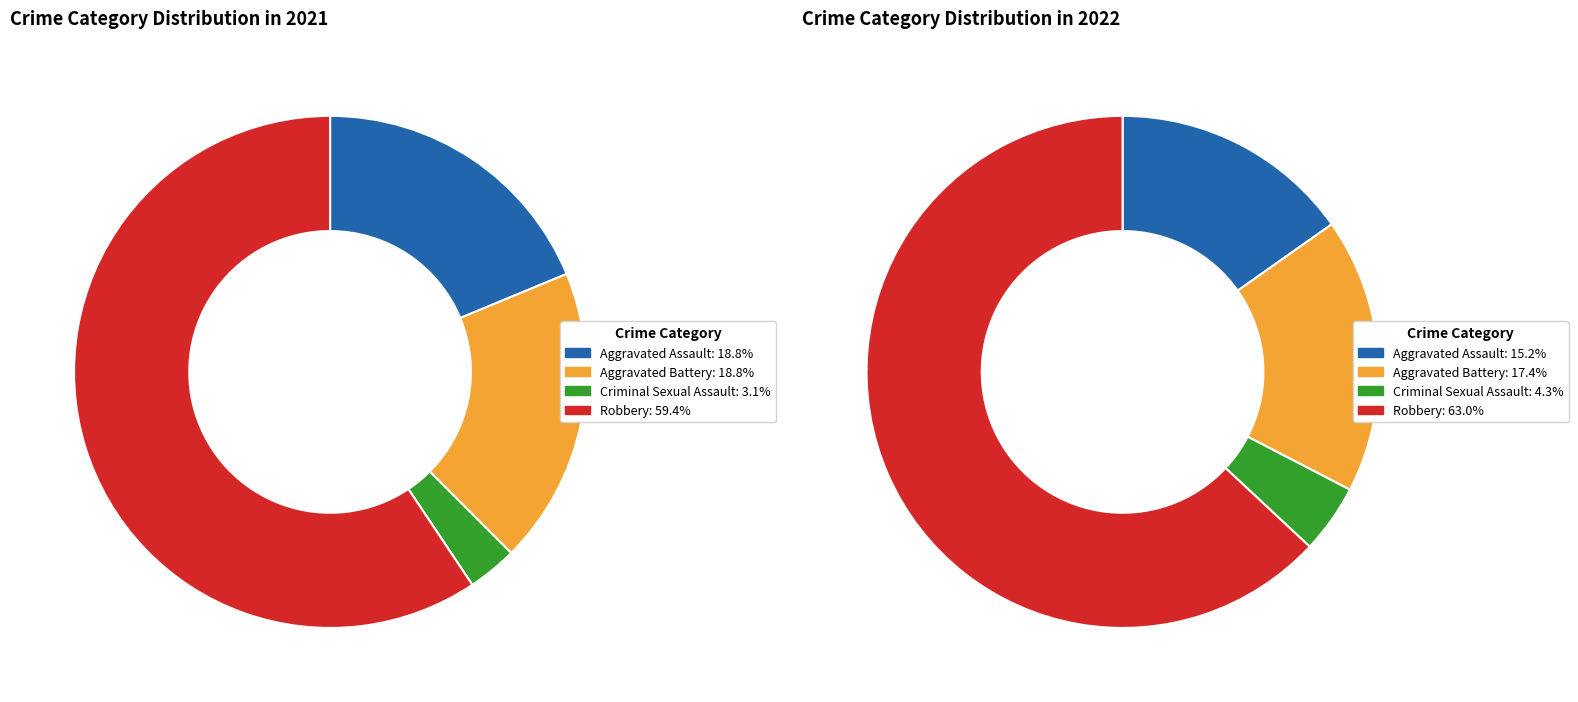

True or false: 2 accounts for 4% of the total.

True